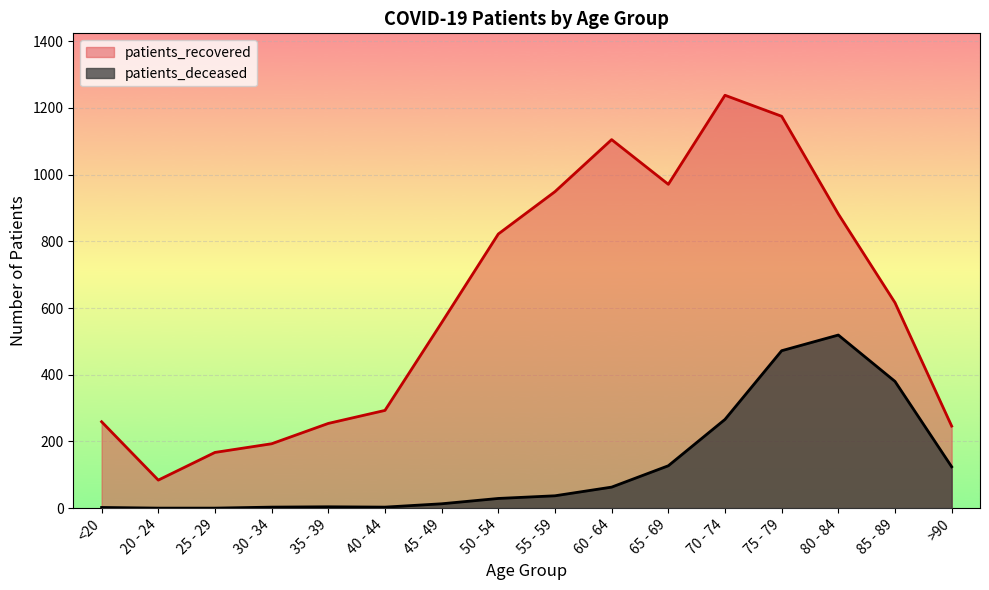

What is the difference between the highest and lowest values at 80 - 84?

363